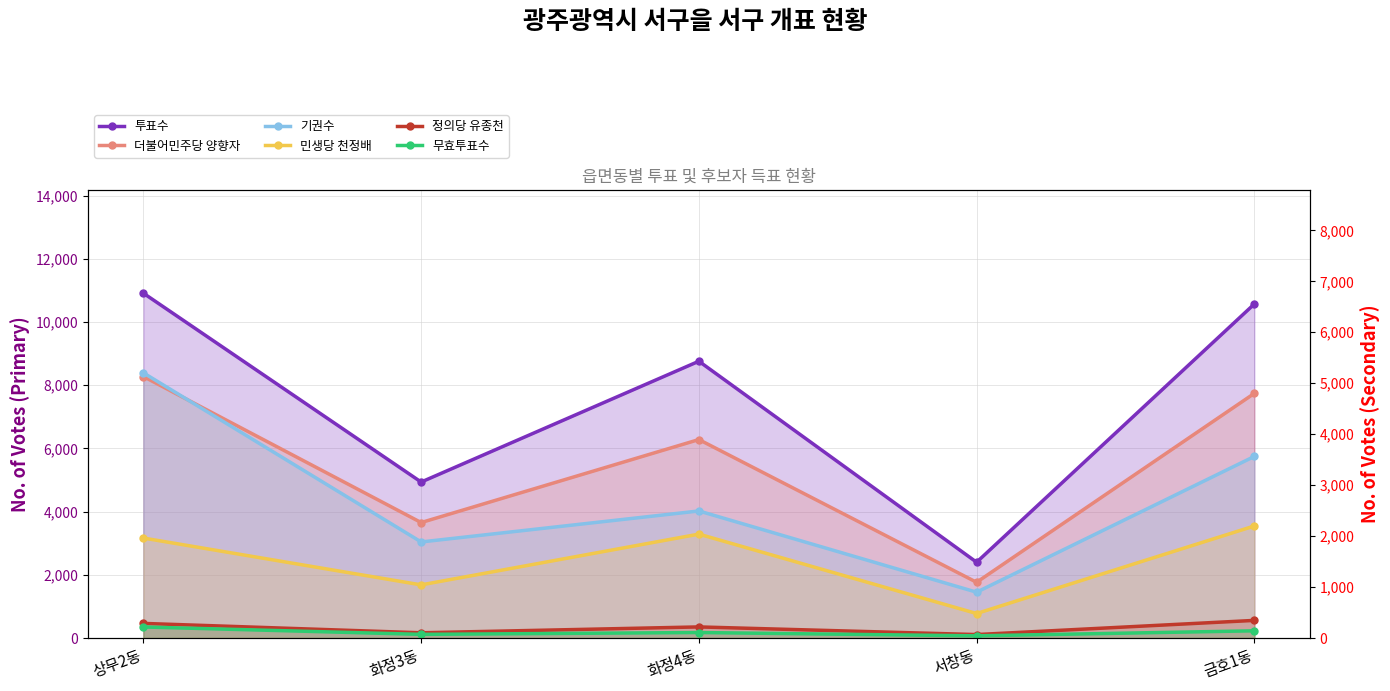

What is the label of the 4th point from the right?

화정3동